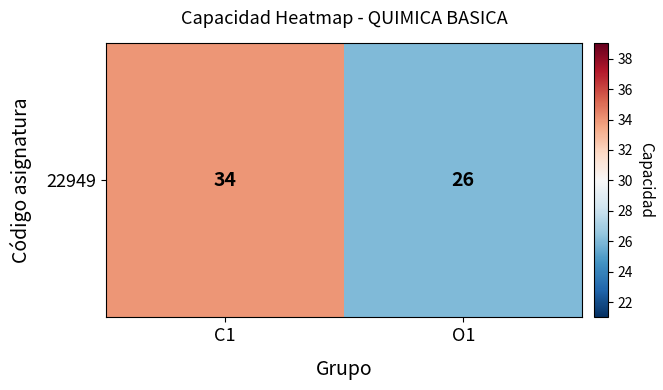

Between C1 and O1, which is larger?

C1